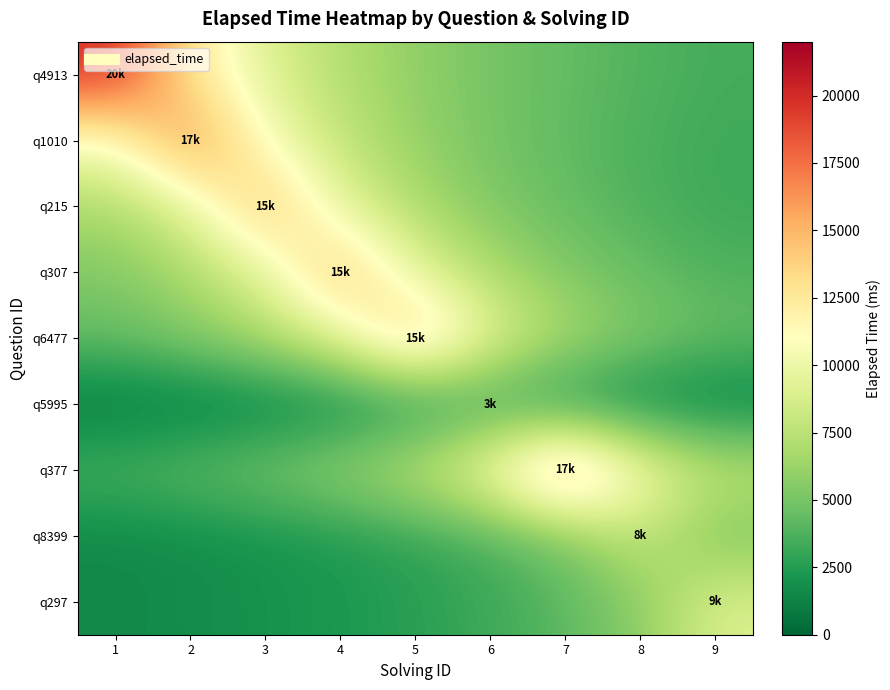

Rank the series by their maximum value, from highest to lowest.

q4913, q1010, q377, q215, q307, q6477, q297, q8399, q5995